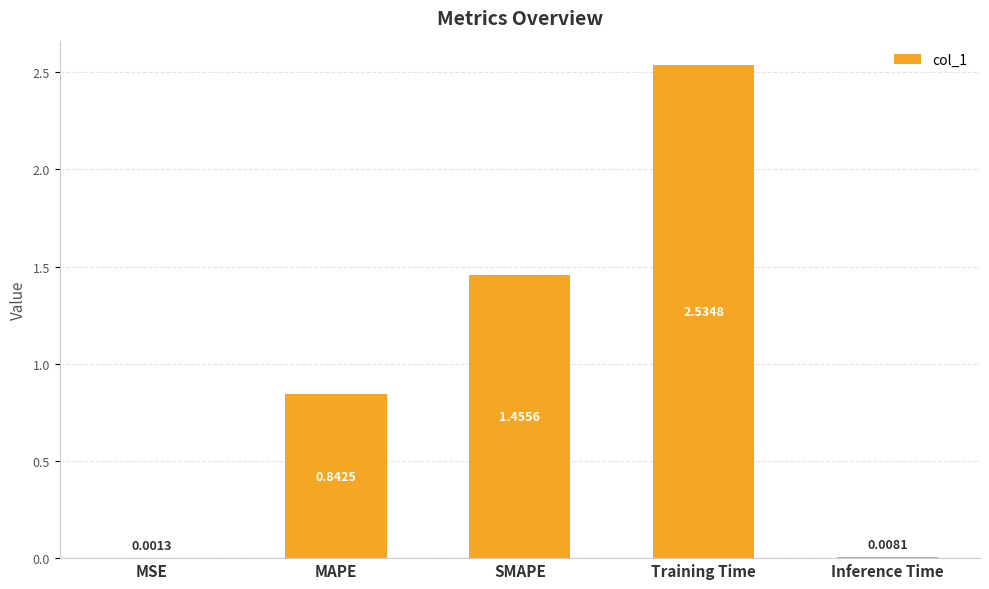

At which label is the value closest to 1?

MAPE